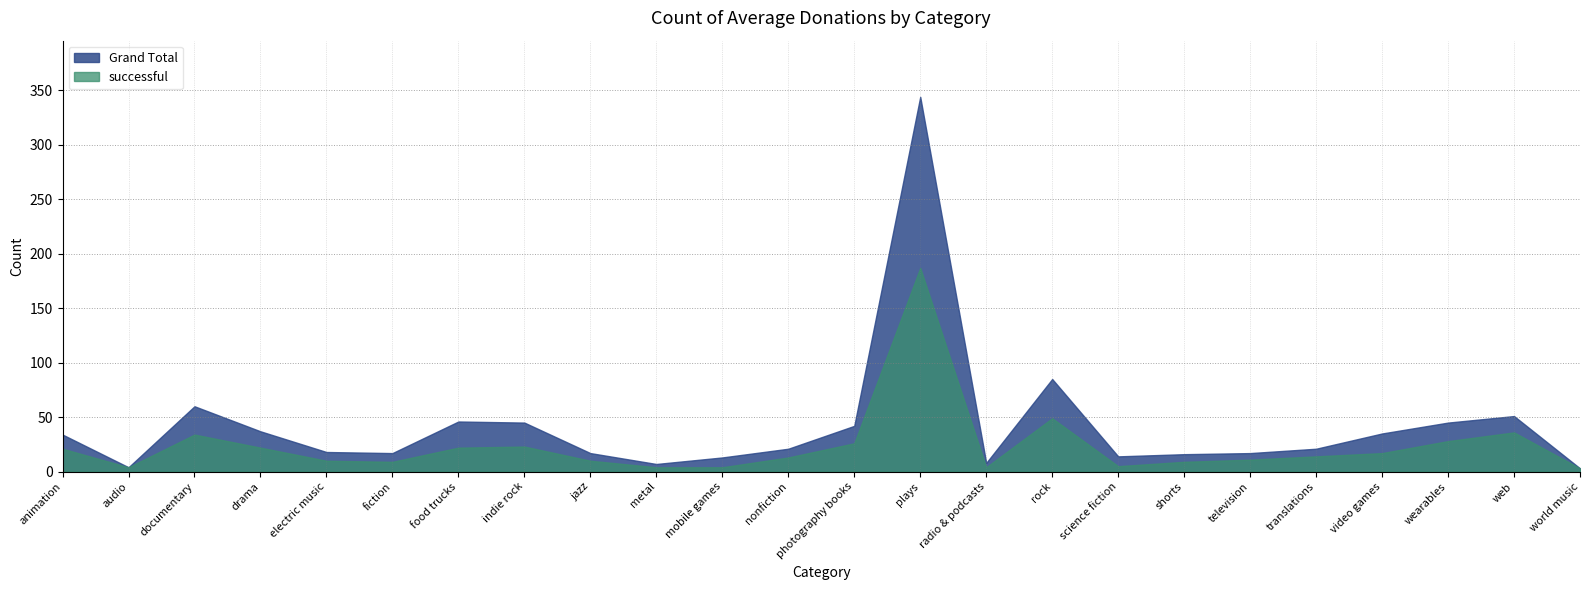

What is the difference between the maximum and minimum values in the Grand Total series?

341